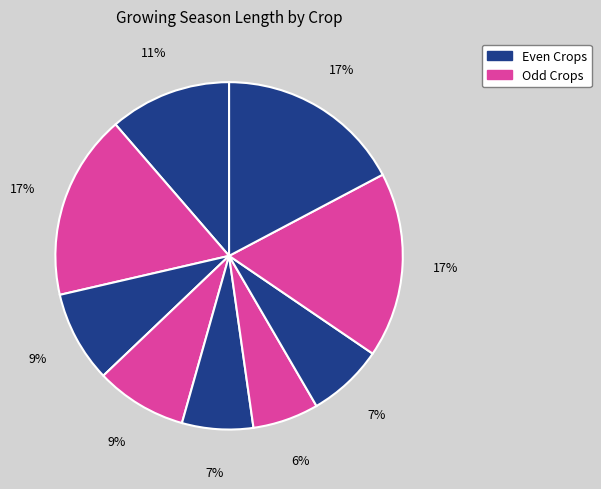

How many segments does this pie chart have?

9